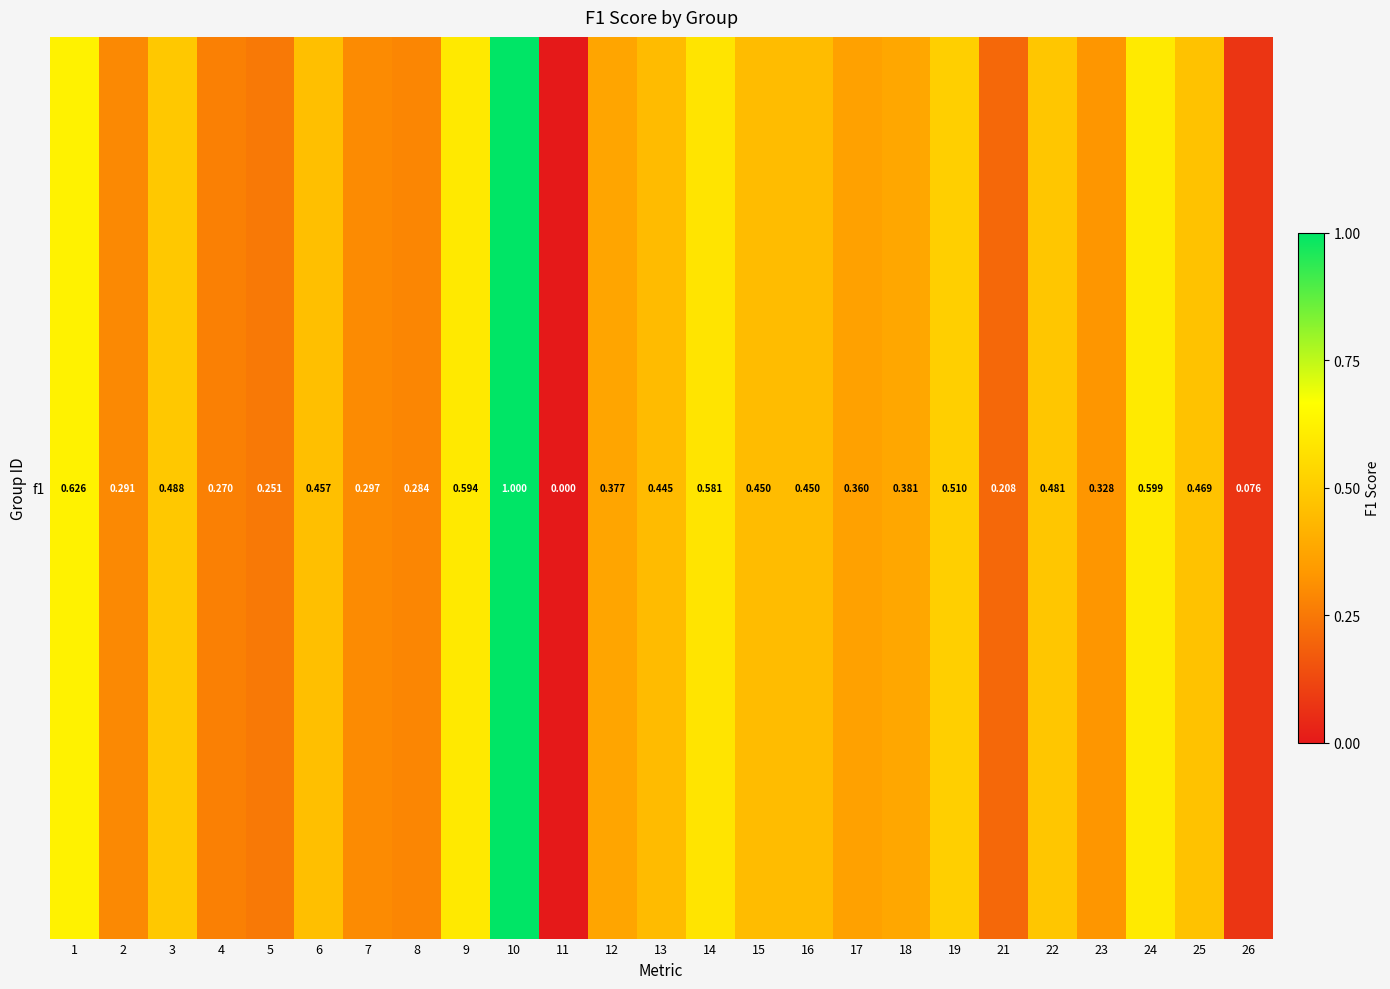

What is the approximate value at 9?

0.6